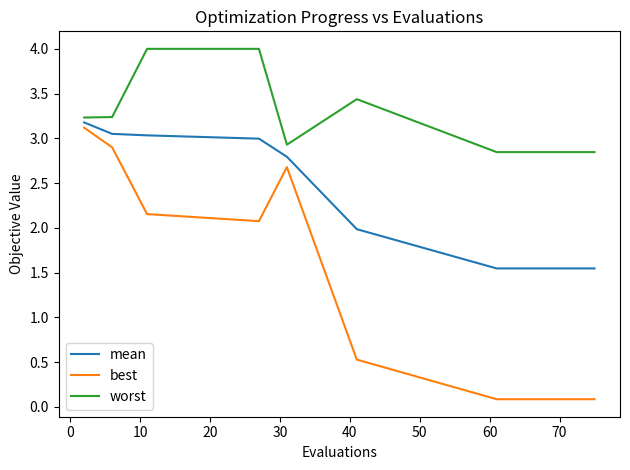

What is the sum of all worst values?

46.5